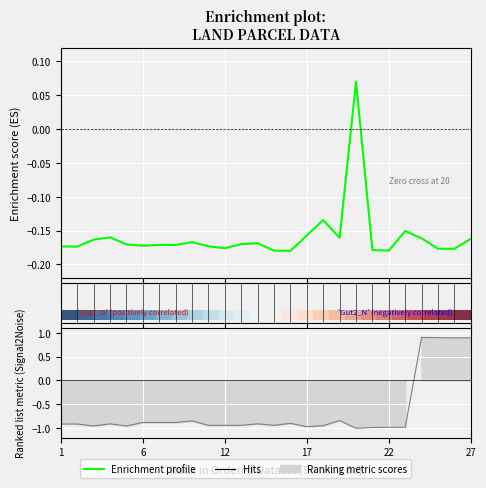

What is the value of the Diện tích point at the 8th from the left?

-0.2